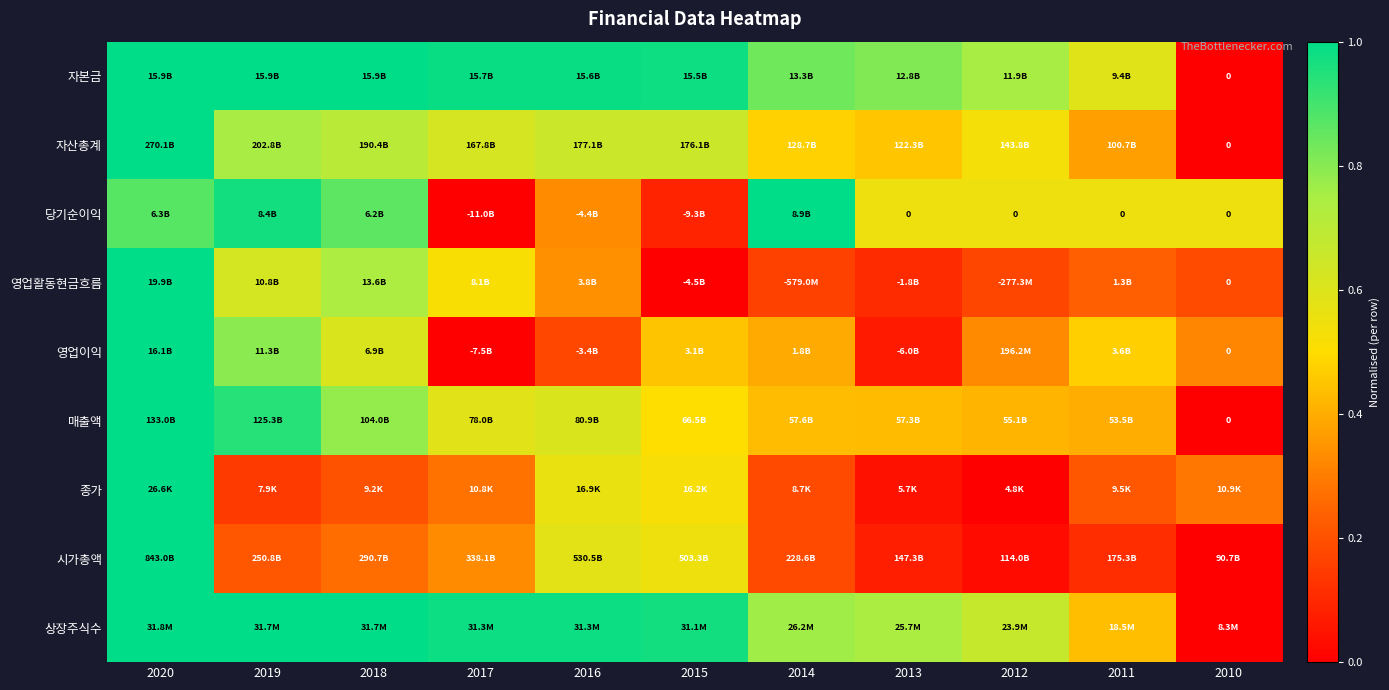

At which label is 상장주식수 closest to 0?

2010